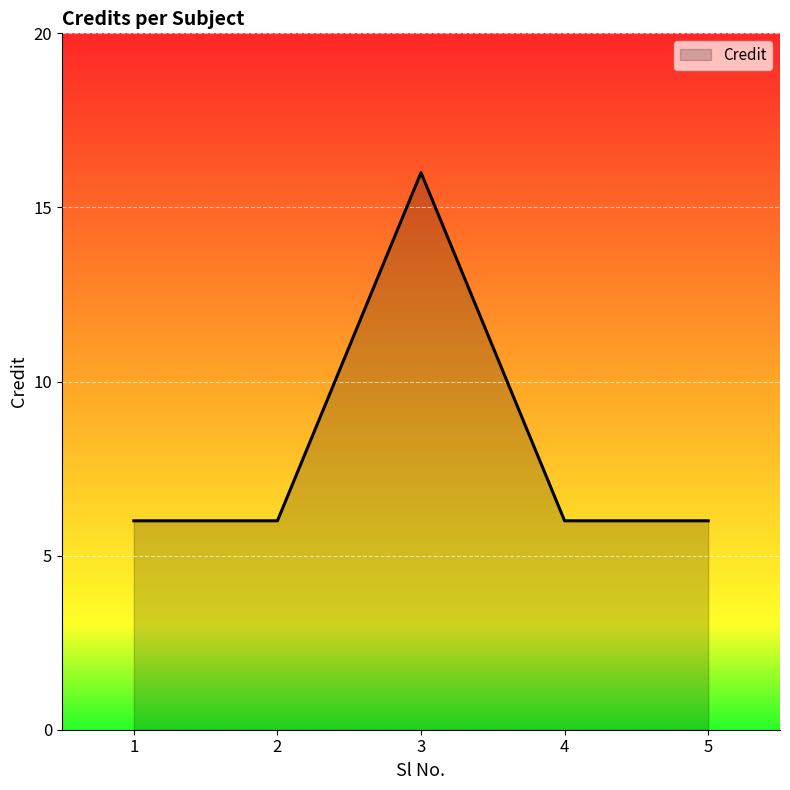

Which has a higher value, 2 or 3?

3